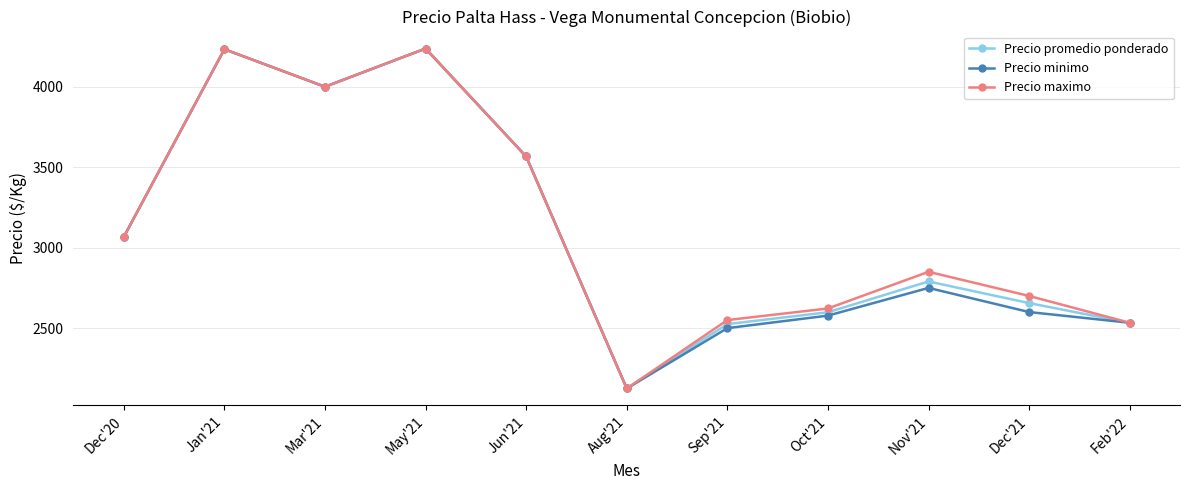

Where is the first local maximum for Precio minimo?

Jan'21